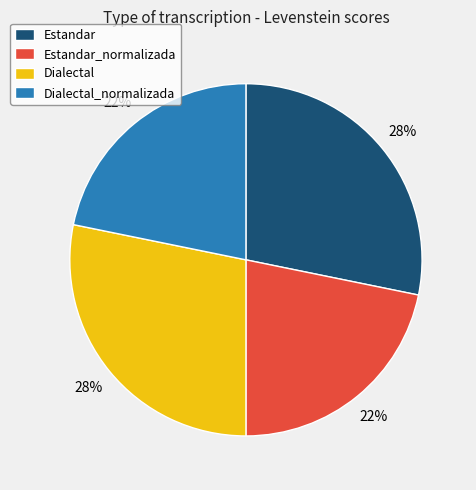

How many segments does this pie chart have?

4